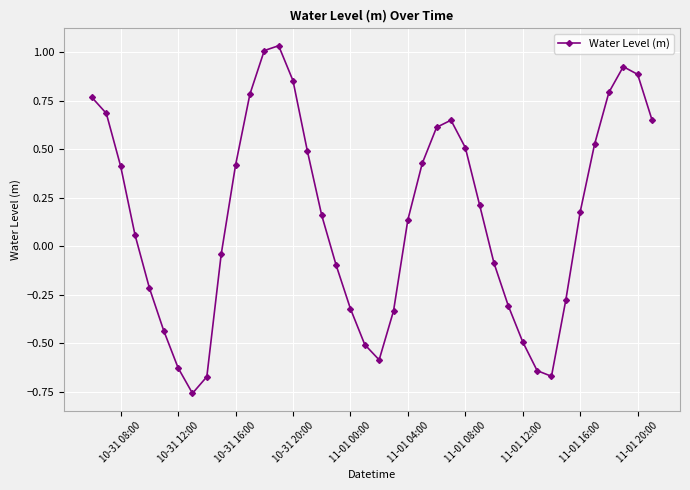

True or false: there are more than 2 points higher than both neighbors.

True